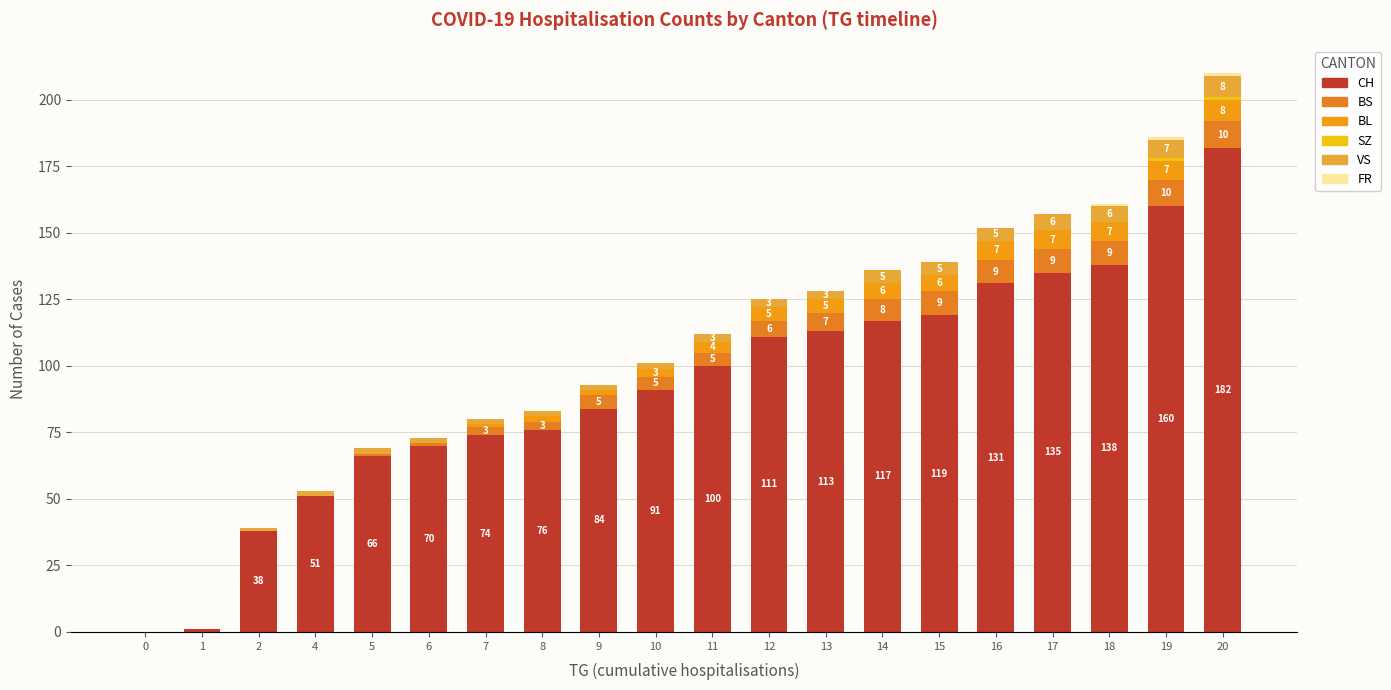

How many data points does each series have?

20